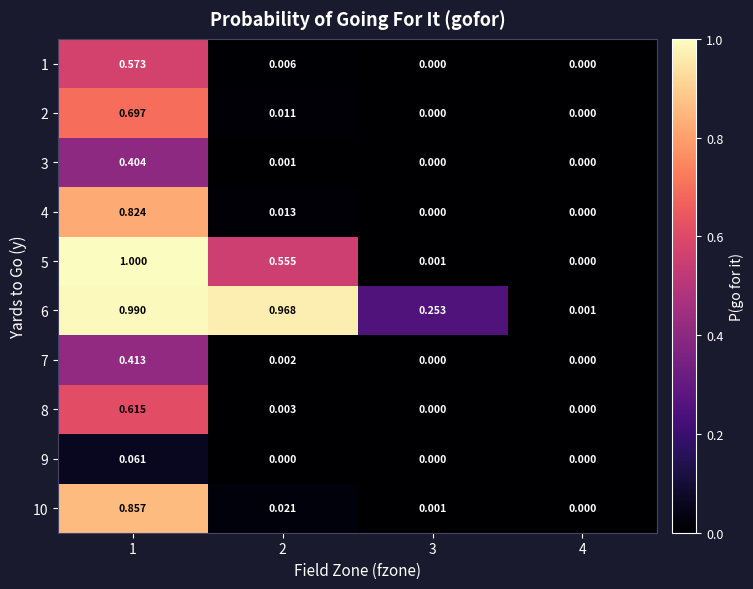

Is the value of 2 at 1 greater than the value of 8 at 4?

Yes